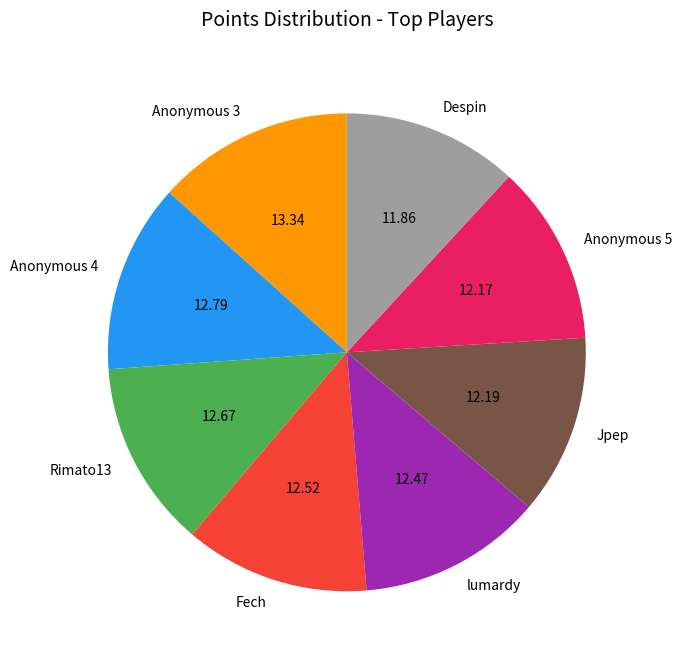

Do Despin and Anonymous 3 together represent more than half of the pie?

No